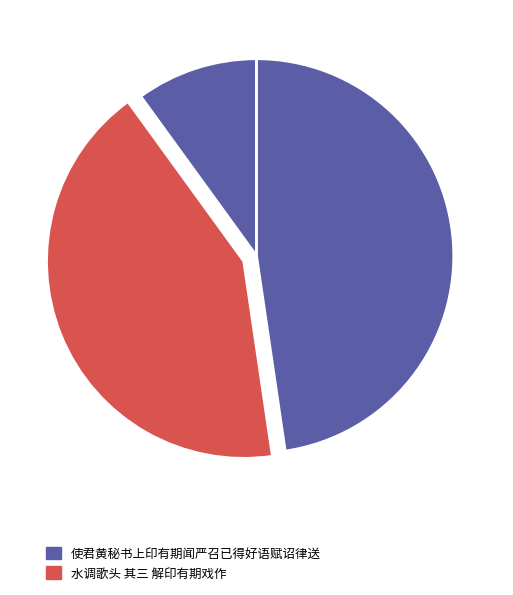

How many slices are in this pie chart?

3